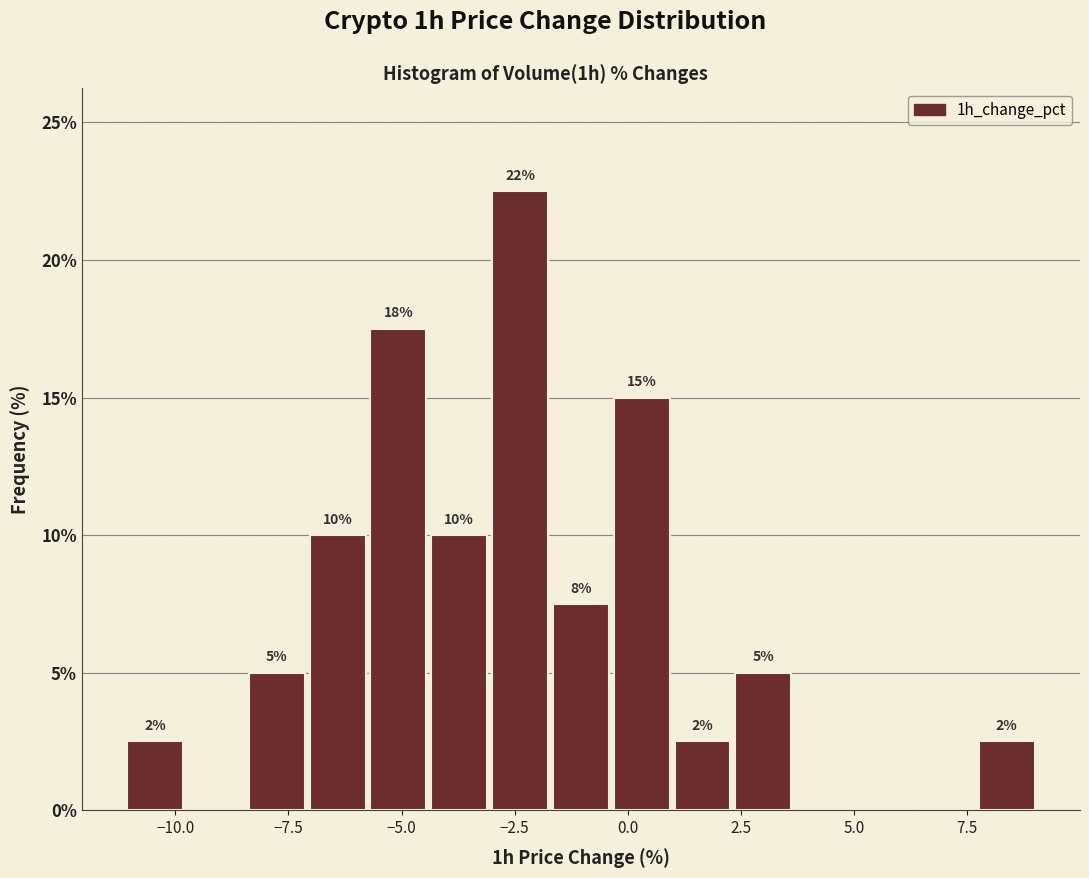

Read against the x-axis, roughly where is the centre of the tallest bar?

-2.5